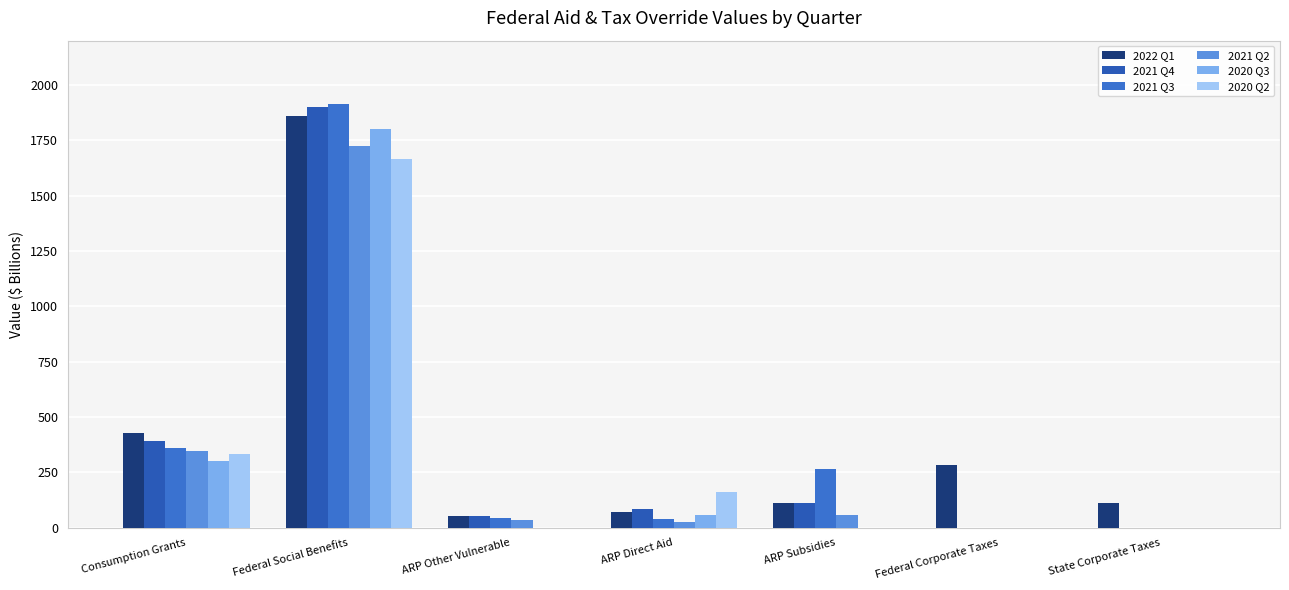

At which label does 2021 Q2 reach its minimum?

Federal Corporate Taxes